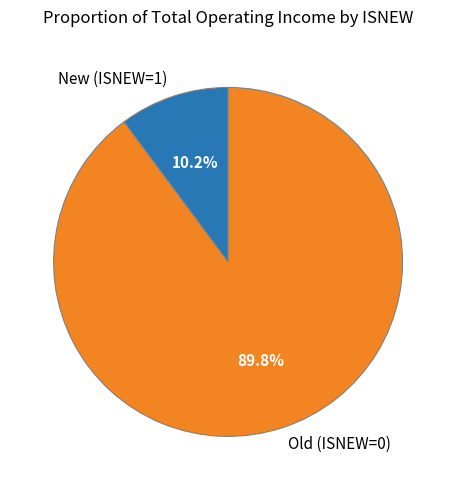

What is the total percentage of New (ISNEW=1) and Old (ISNEW=0)?

100.0%